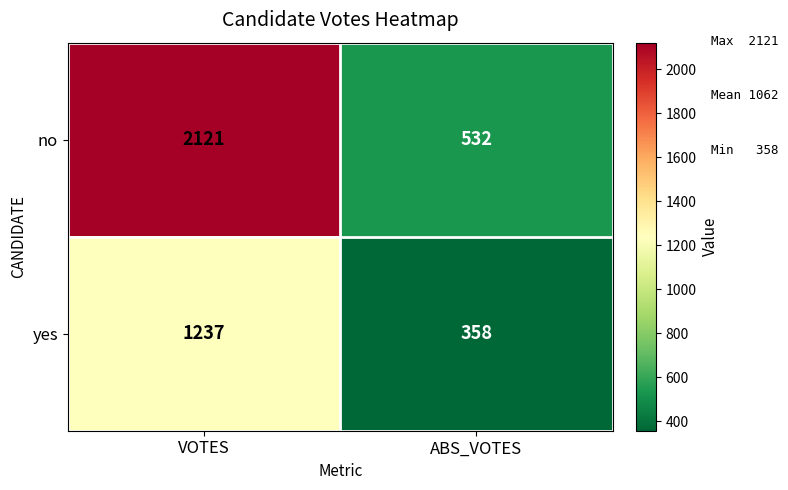

The value of yes at VOTES is 1237. True or false?

True